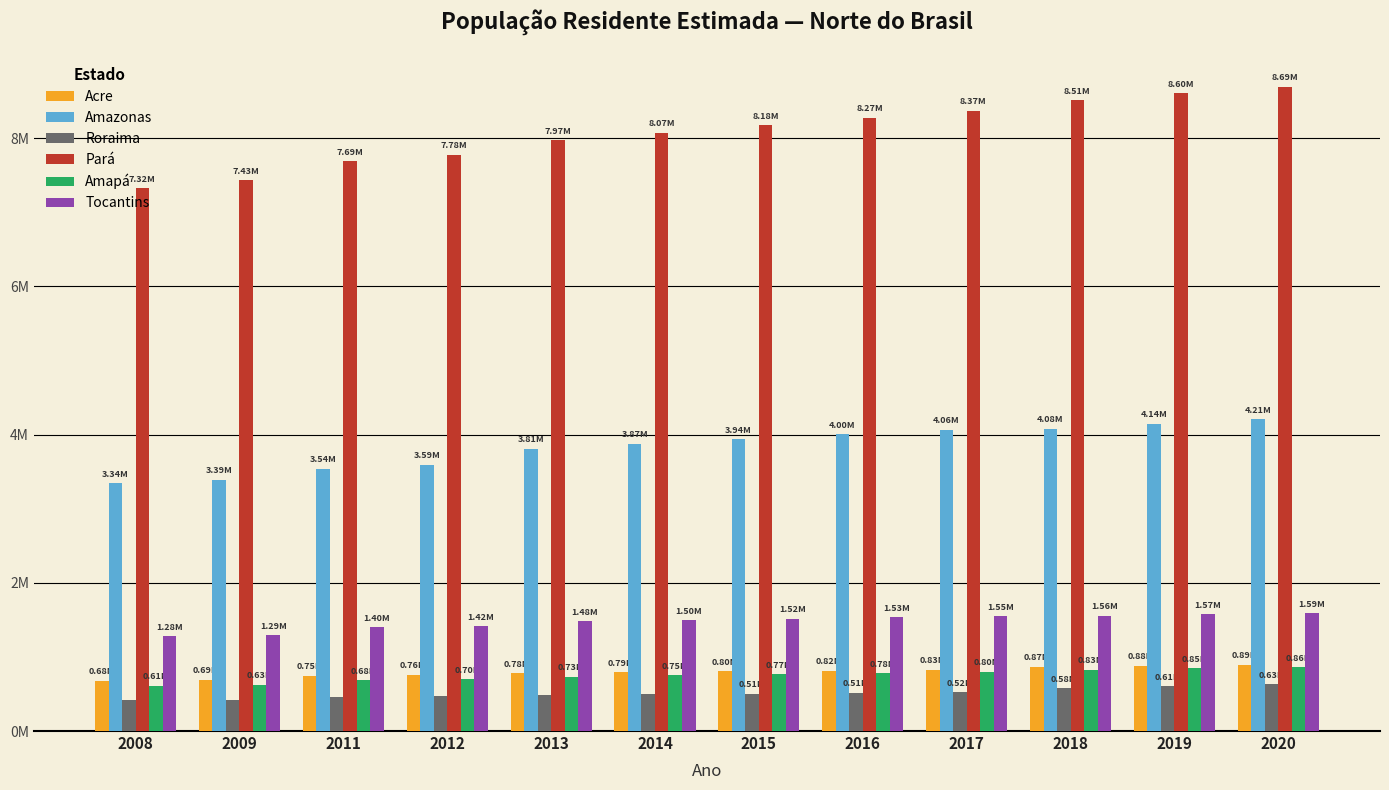

What are all the series names shown in the legend?

Acre, Amazonas, Roraima, Pará, Amapá, Tocantins